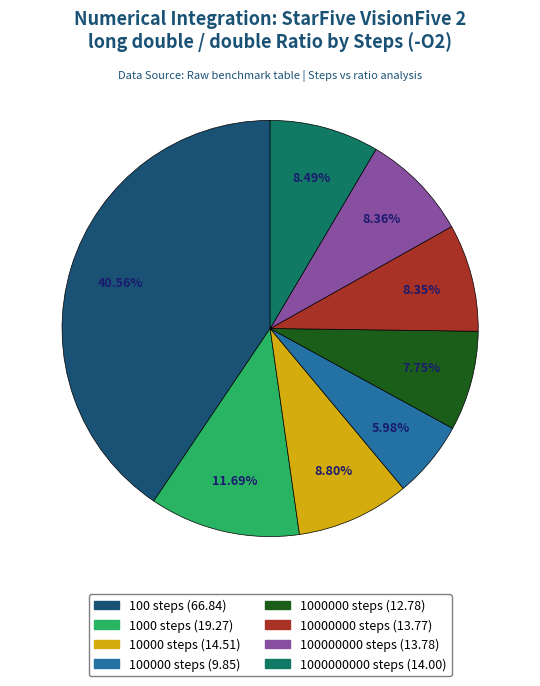

Count the number of slices in the pie.

8